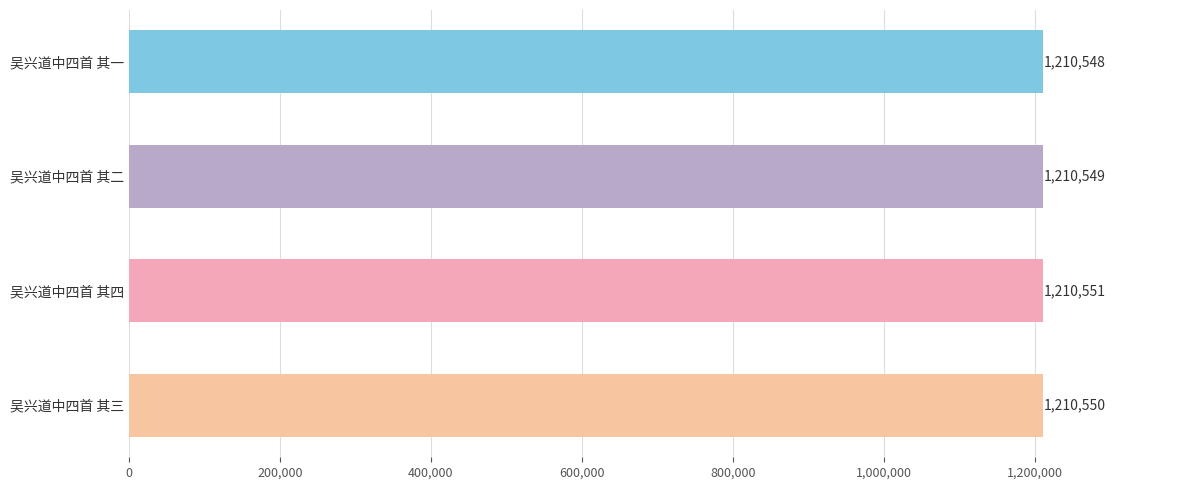

How many series are shown in this chart?

1